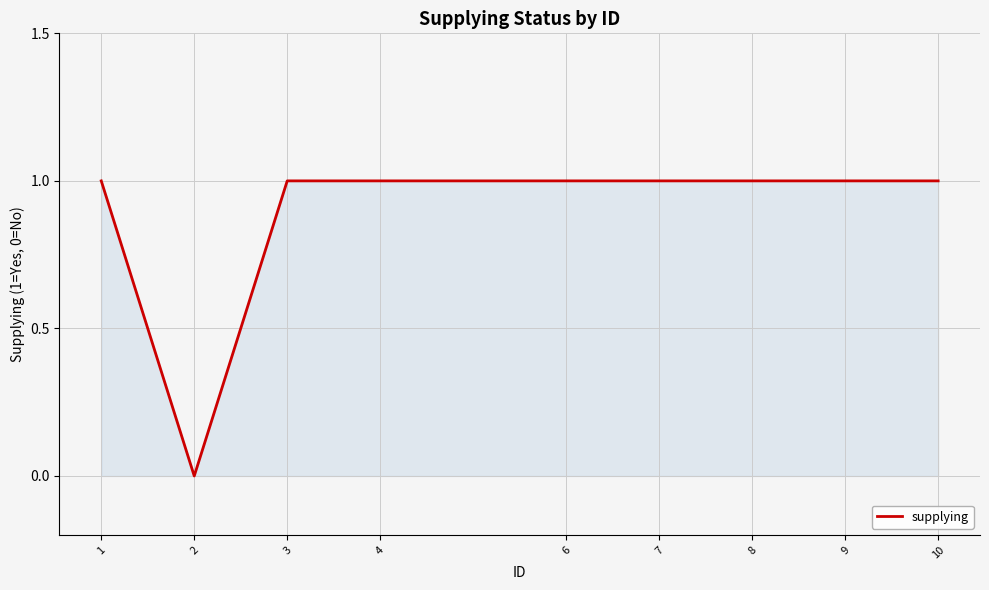

What is the ratio of the value at 8 to the value at 6?

1.0